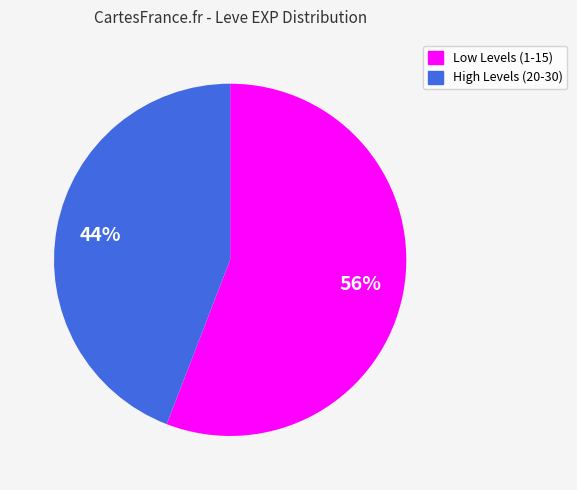

Count the number of slices in the pie.

2